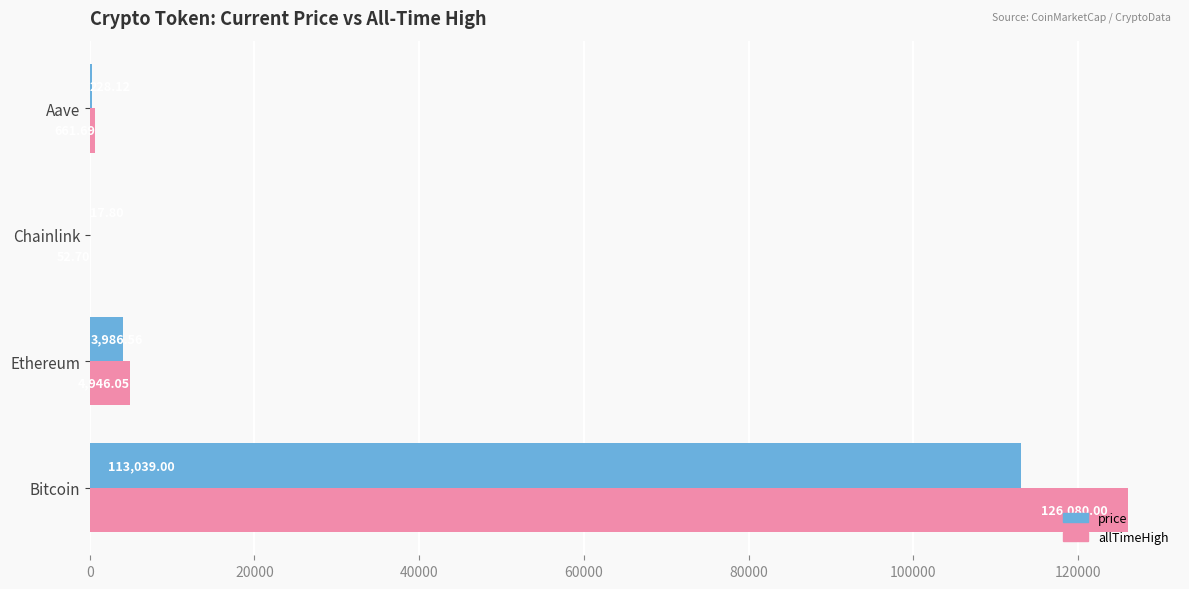

How many series are shown in this chart?

2